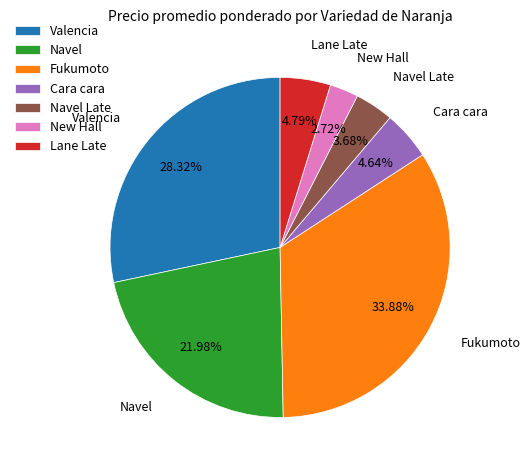

How many segments does this pie chart have?

7